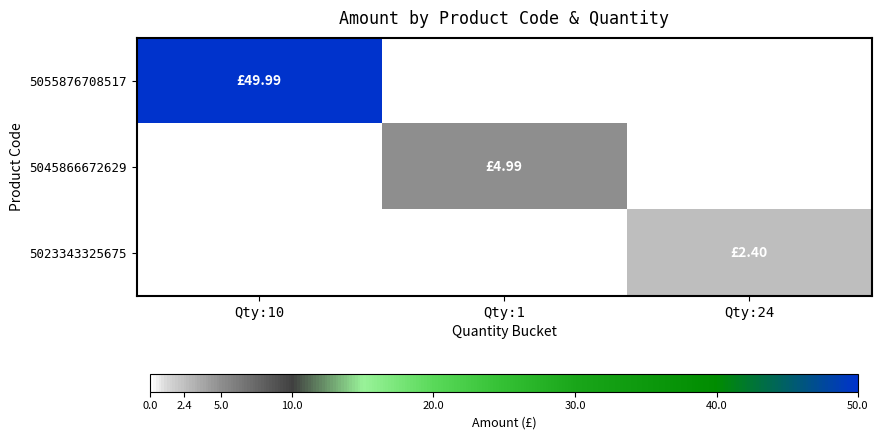

Rank the series at Qty:10 from lowest to highest value.

5045866672629, 5023343325675, 5055876708517